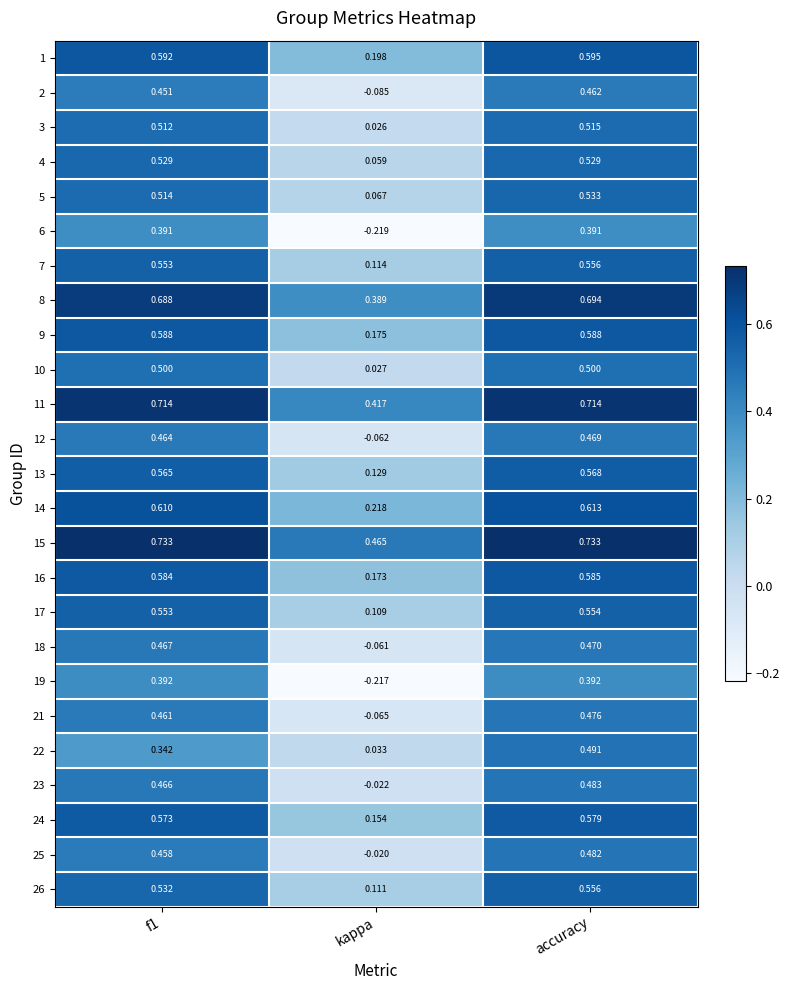

Where is 13 nearest to the value 0?

kappa